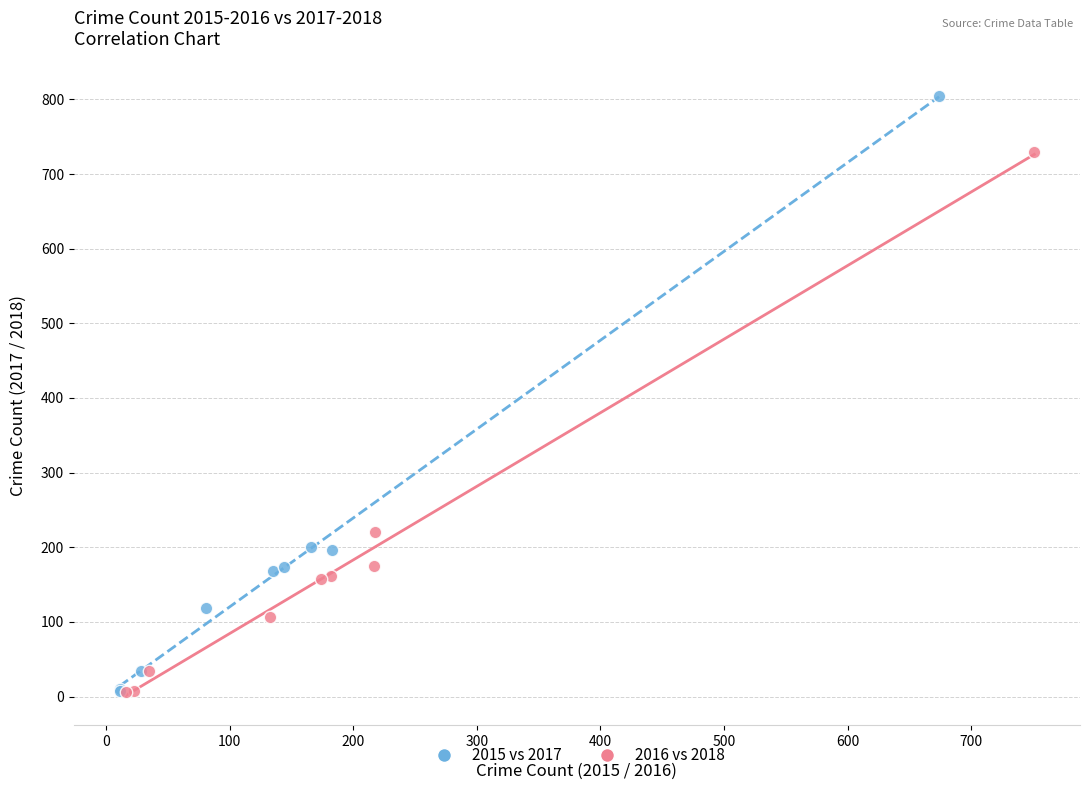

Which series contains the highest Y value?

2015 vs 2017